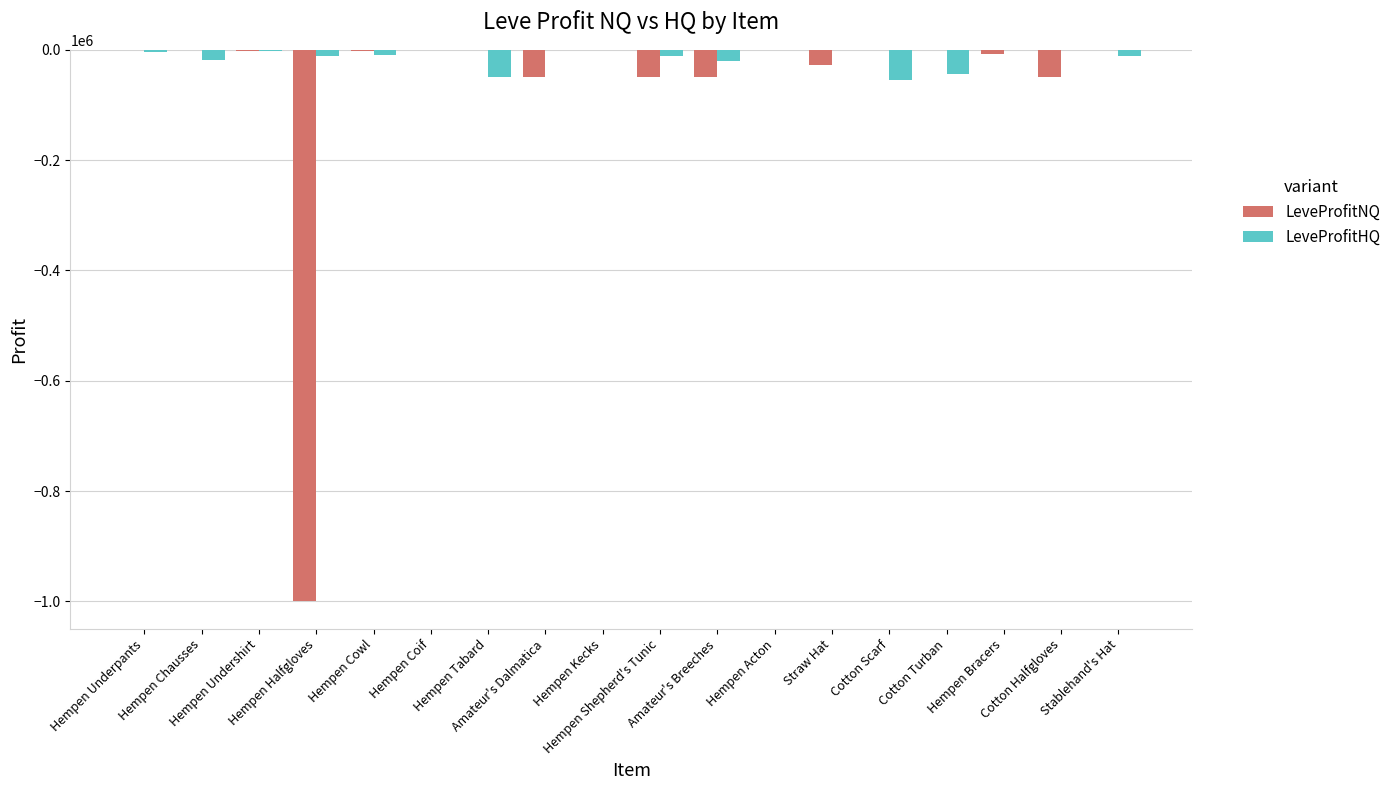

Which series has the largest total across all categories?

LeveProfitHQ